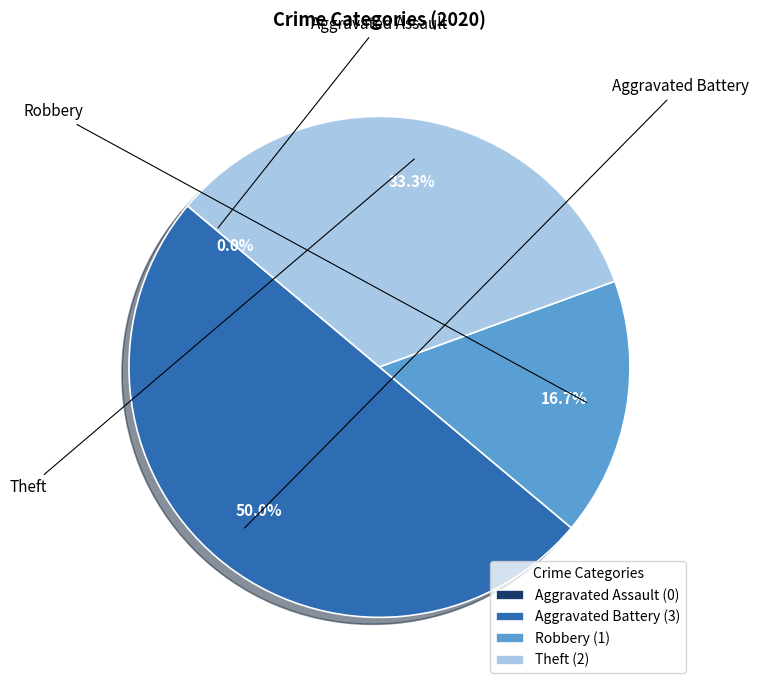

What percentage is NOT represented by Aggravated Assault?

100.0%